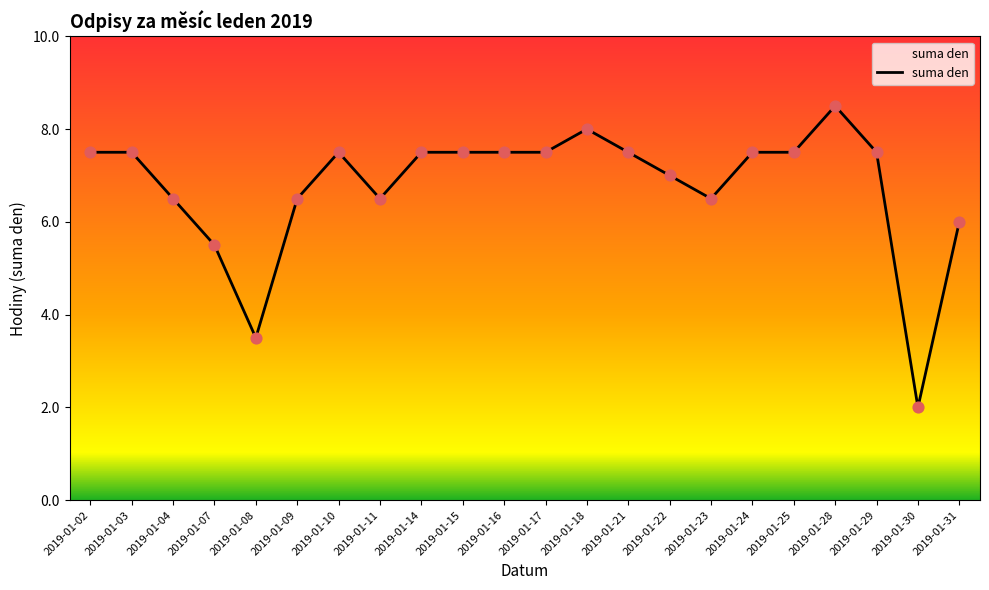

What is the change in value from 2019-01-08 to 2019-01-25?

+4.0